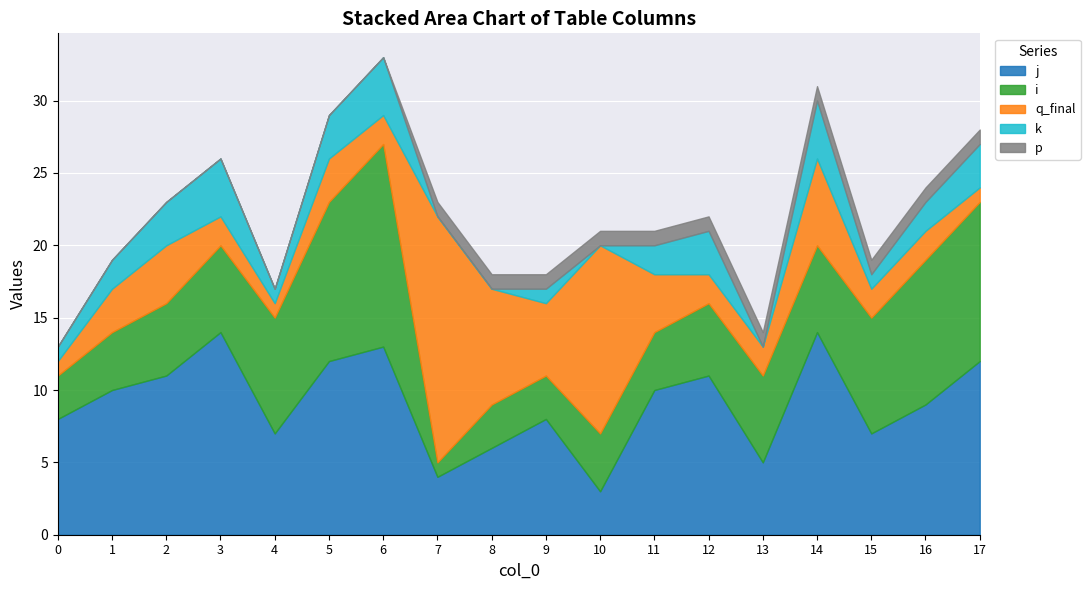

What is the value of the k point at the 16th from the left?

1